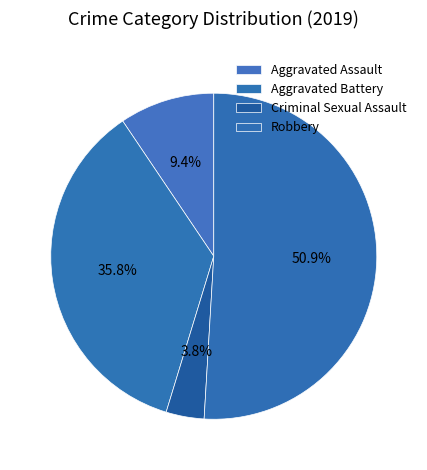

How many segments does this pie chart have?

4